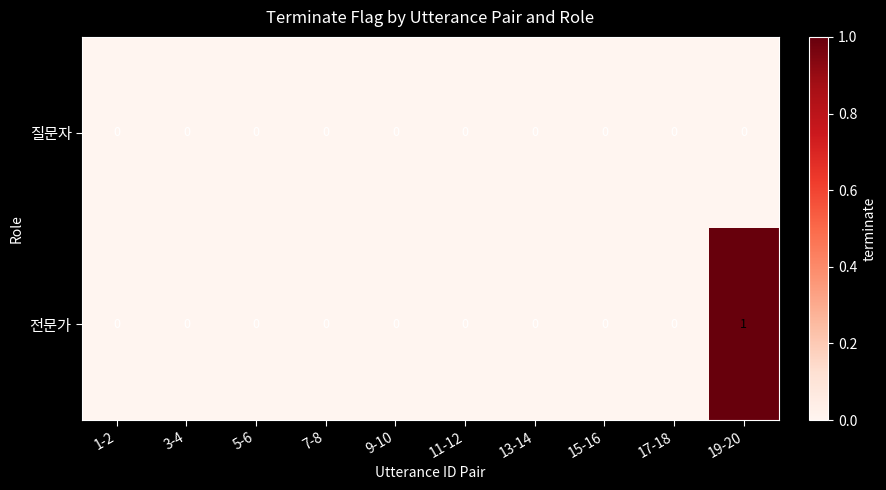

Which series has the widest spread of values?

전문가